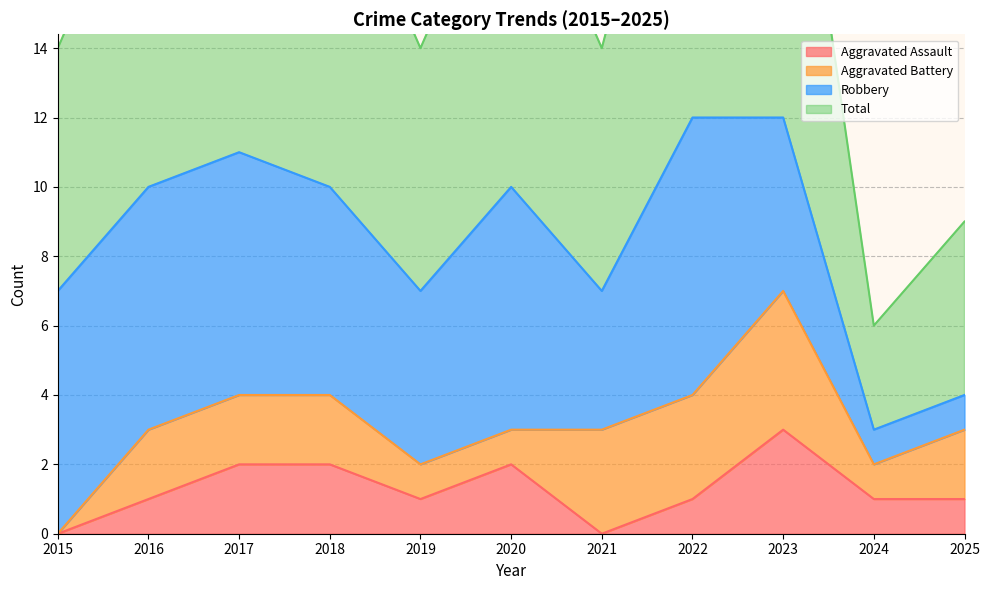

Where is the first local maximum for Aggravated Assault?

2020